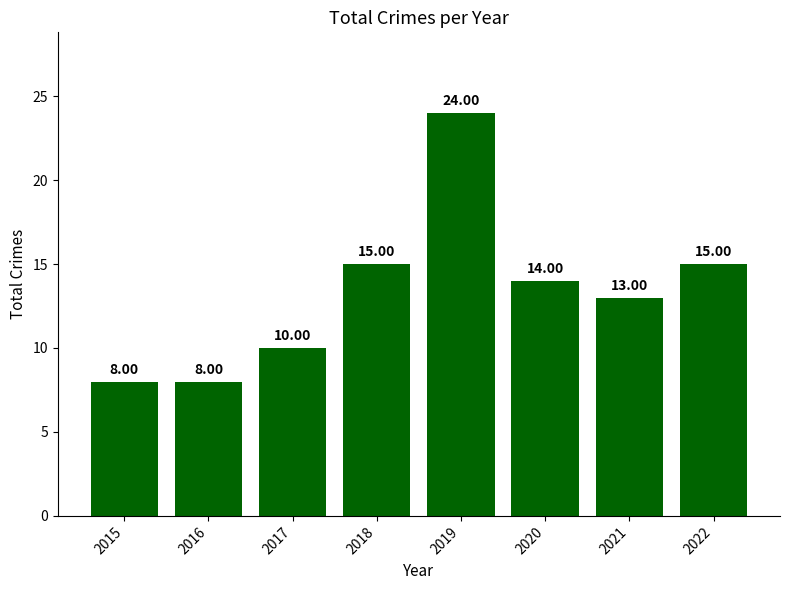

Which category has the highest value across all series?

2019